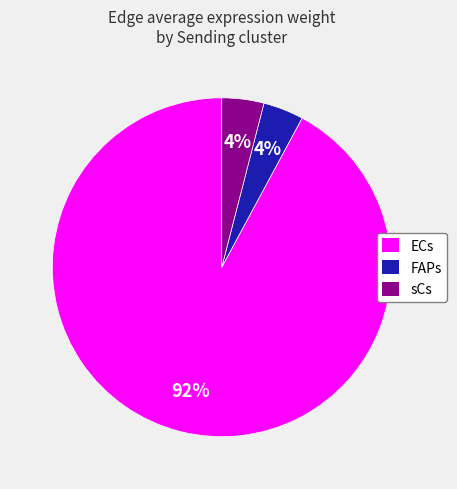

Do FAPs and sCs together represent more than half of the pie?

No